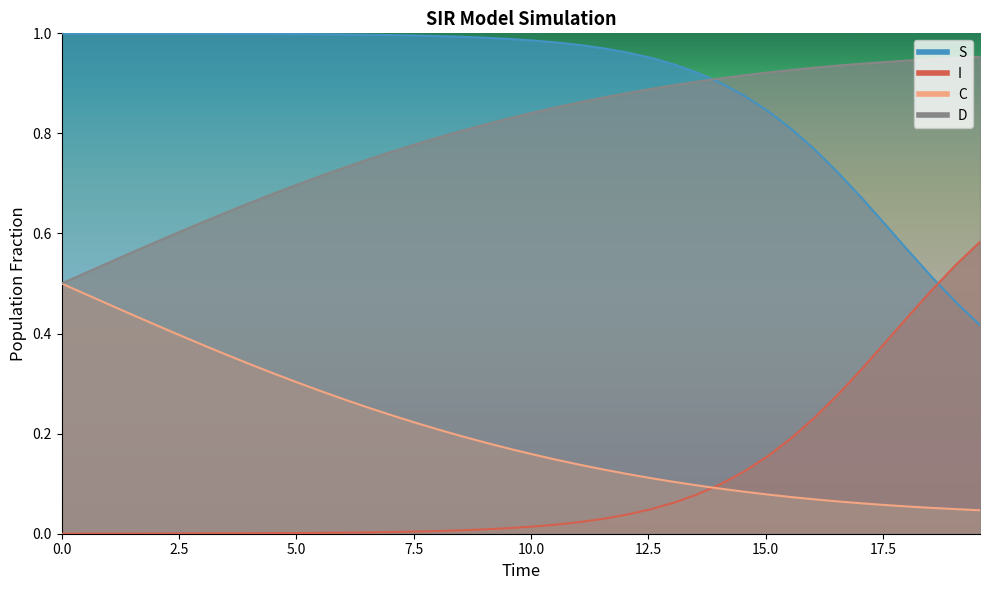

Count the number of data series in this chart.

4